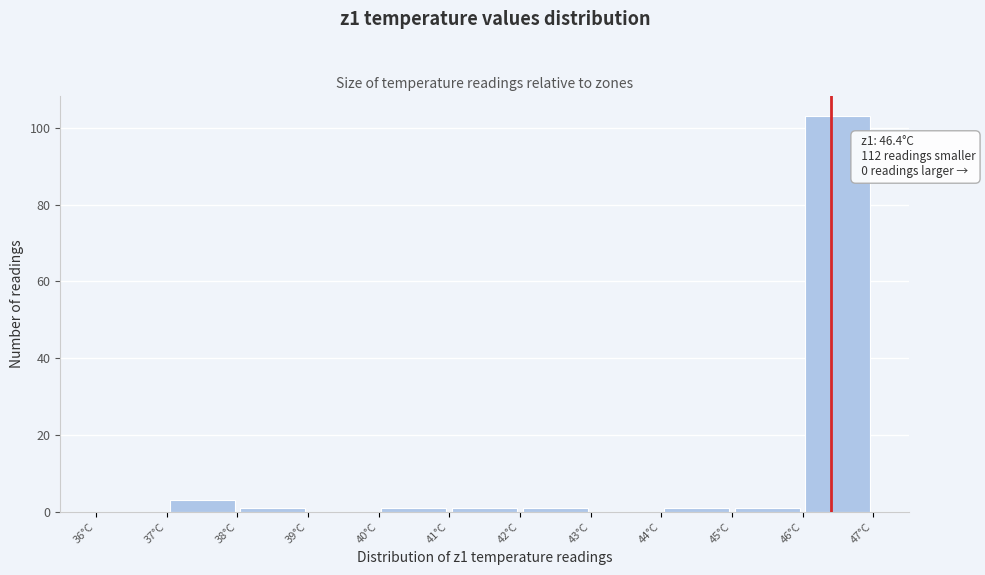

Over which range of the x-axis is the bar tallest?

46 to 47